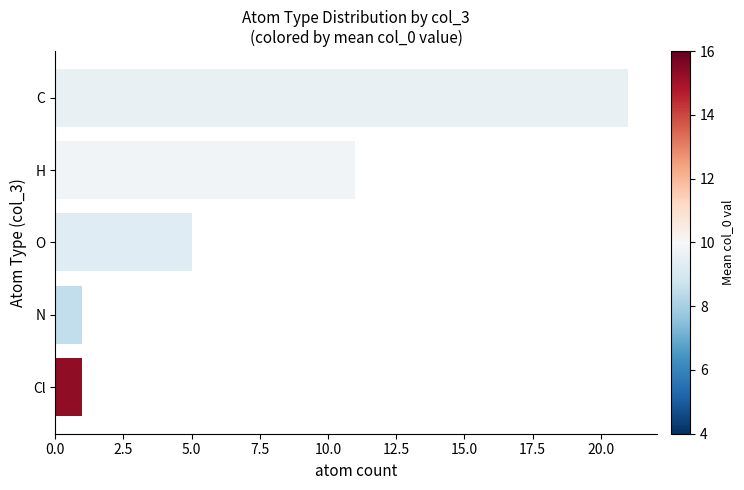

Is it true that the value at H is 11?

True